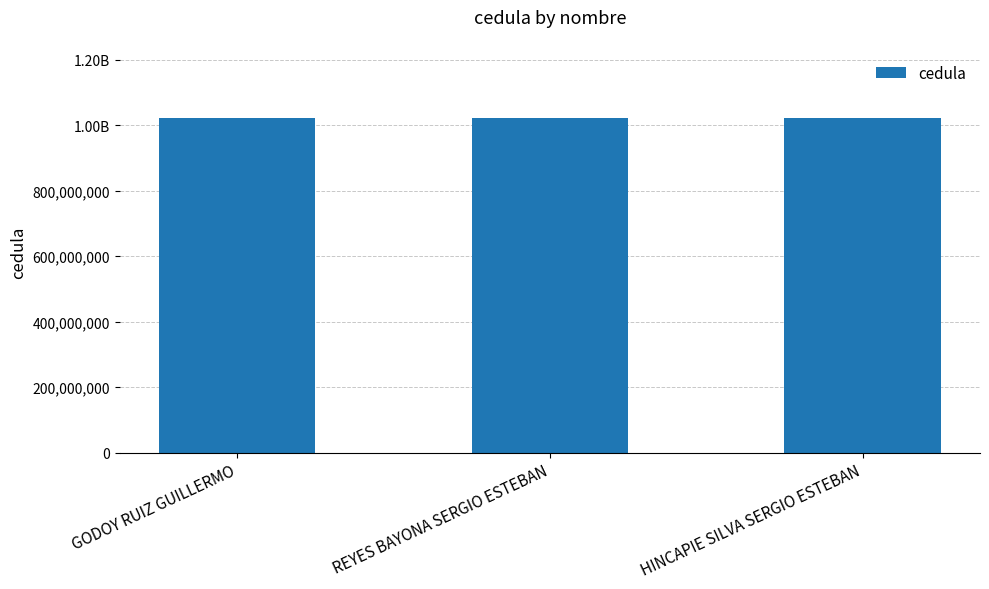

Rank the categories by value from highest to lowest.

REYES BAYONA SERGIO ESTEBAN, GODOY RUIZ GUILLERMO, HINCAPIE SILVA SERGIO ESTEBAN